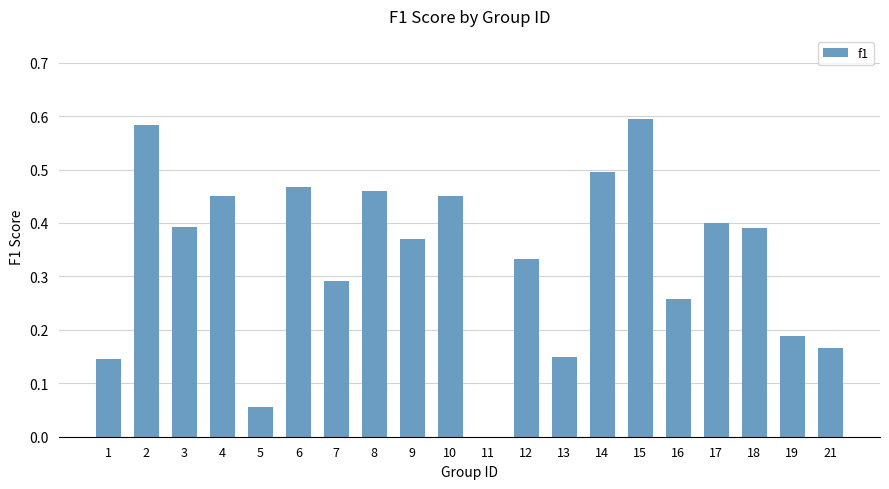

What is the change in value from 15 to 16?

-0.3